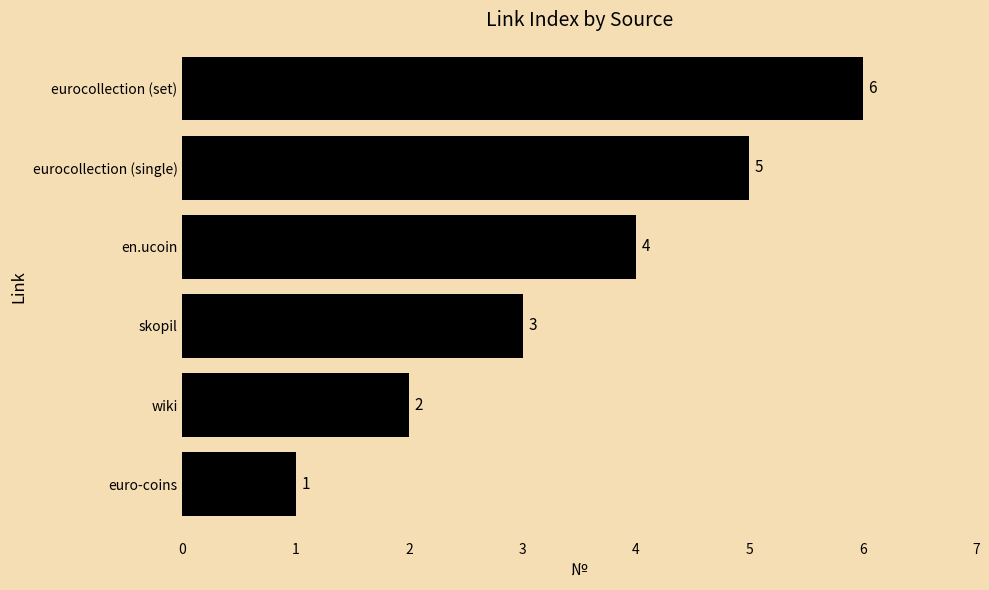

Where is the data nearest to the value 3?

skopil